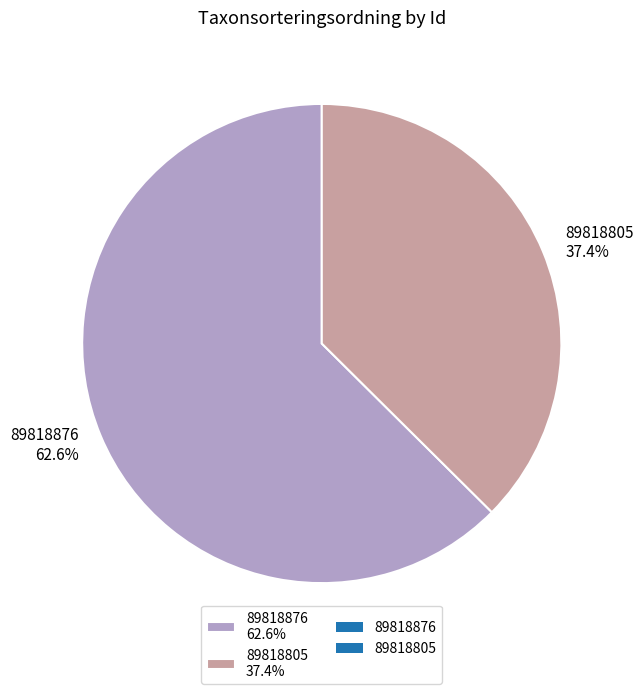

What percentage is the 89818805 slice, to the nearest percent?

37%